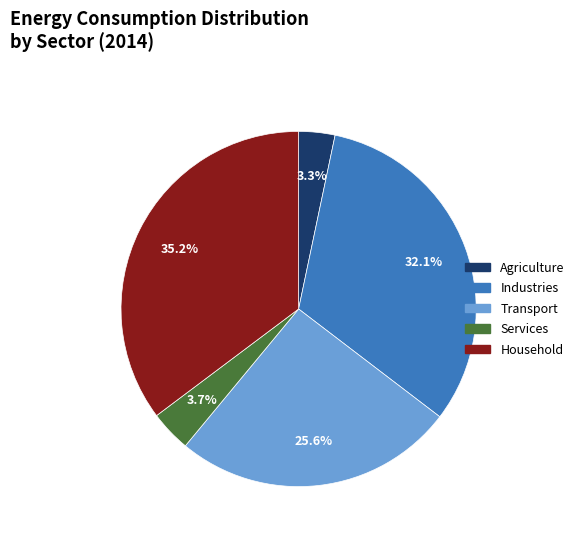

Is there any slice that represents more than half of the pie?

No